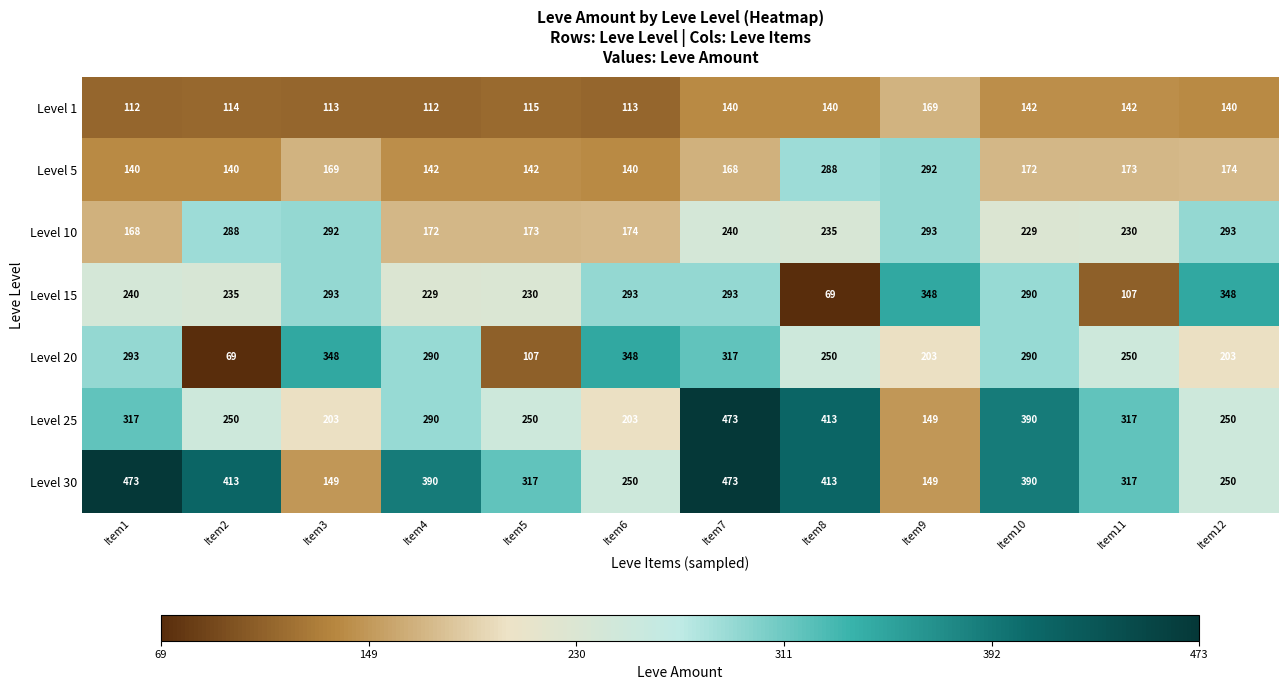

At which label does Level 30 first exceed 390?

Item1